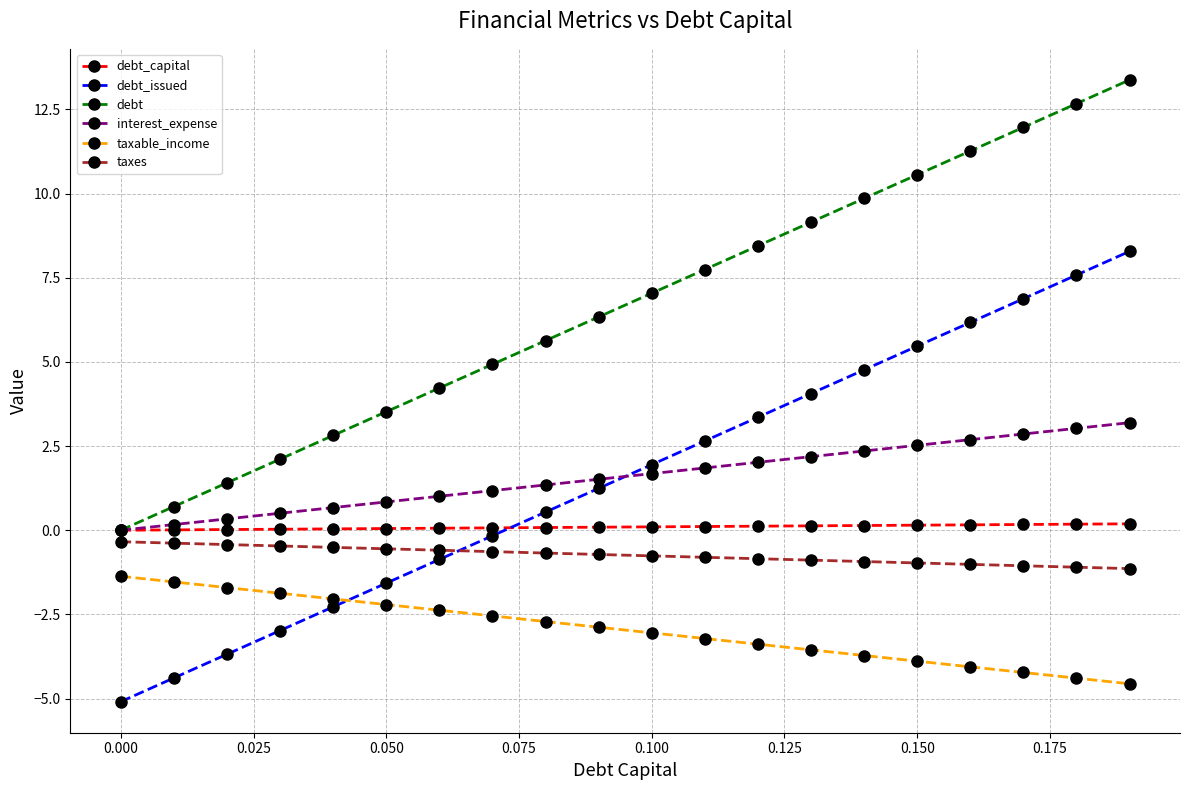

How many positive values does the interest_expense series have?

19